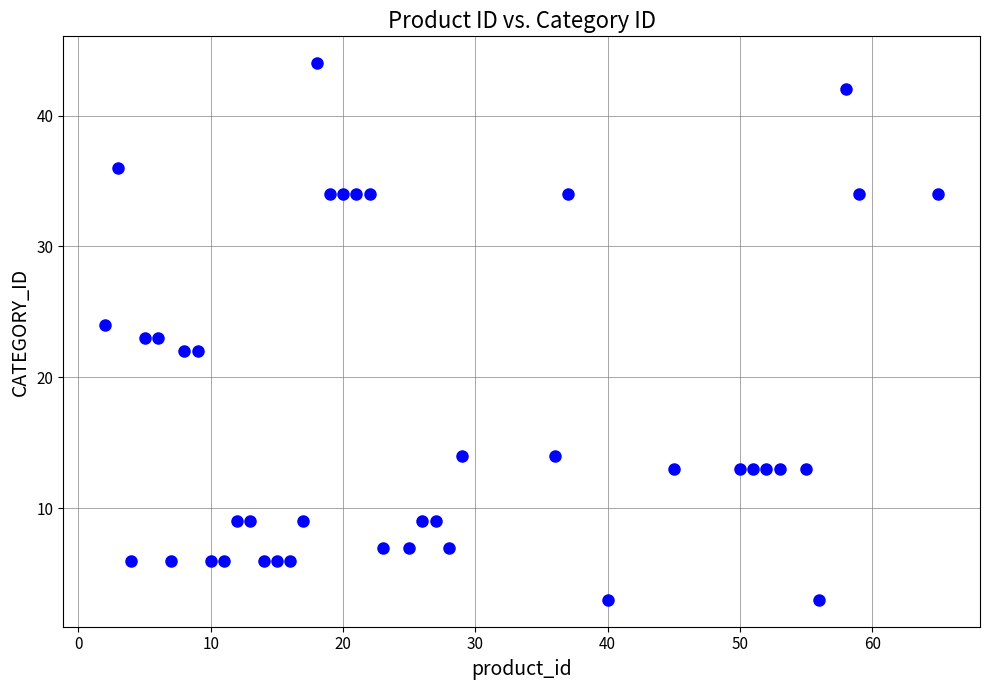

What is the range of Y values (max minus min)?

41